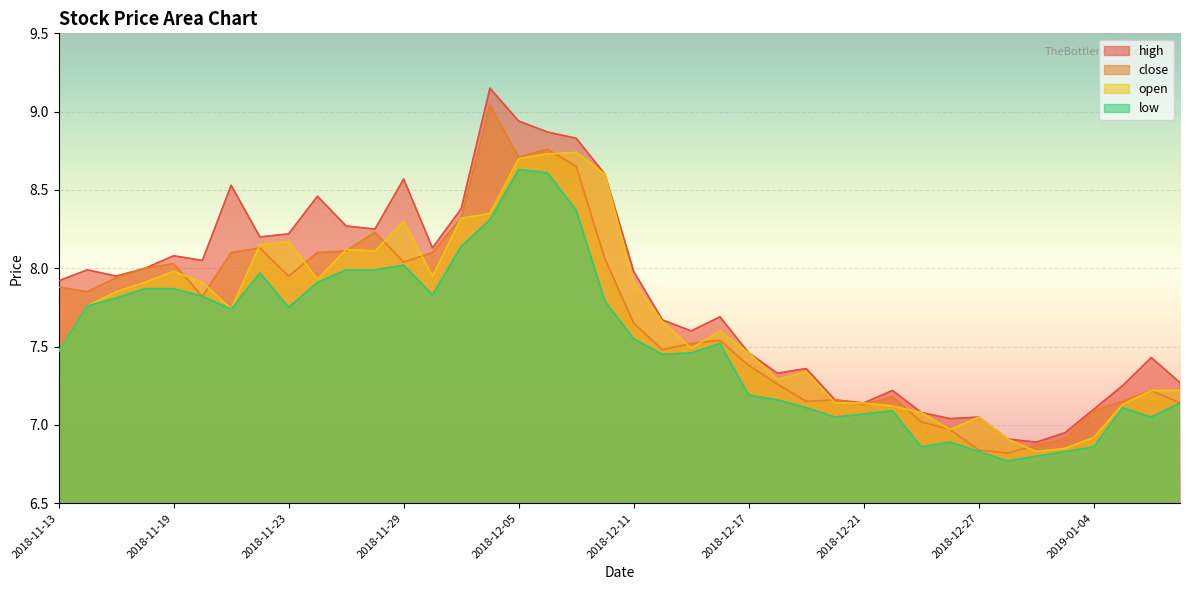

True or false: close has a value of 4.7 at 2018-12-19.

False